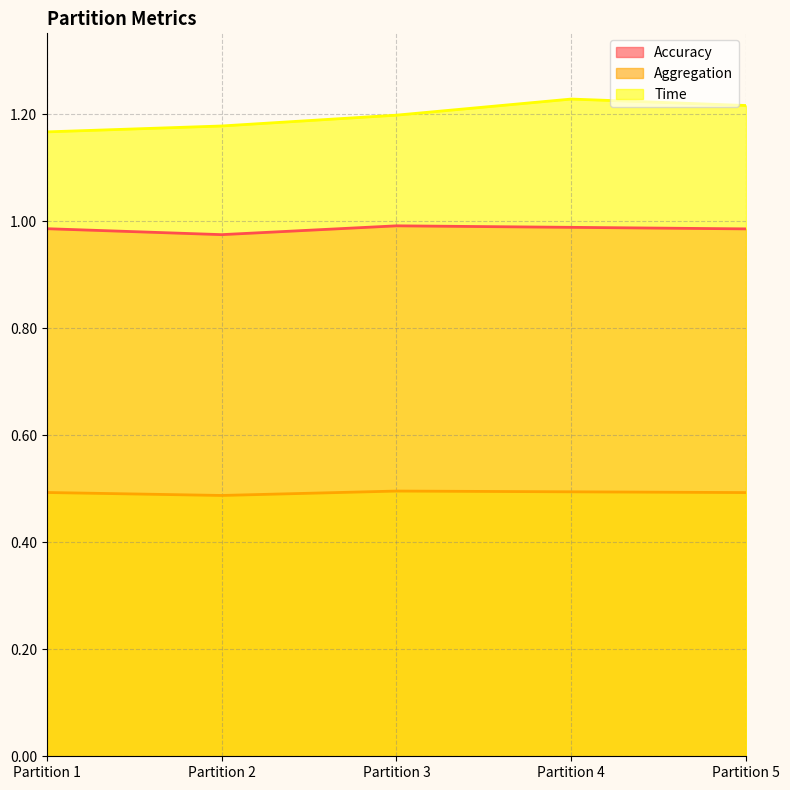

The value of Accuracy at Partition 3 is 1.0. True or false?

True